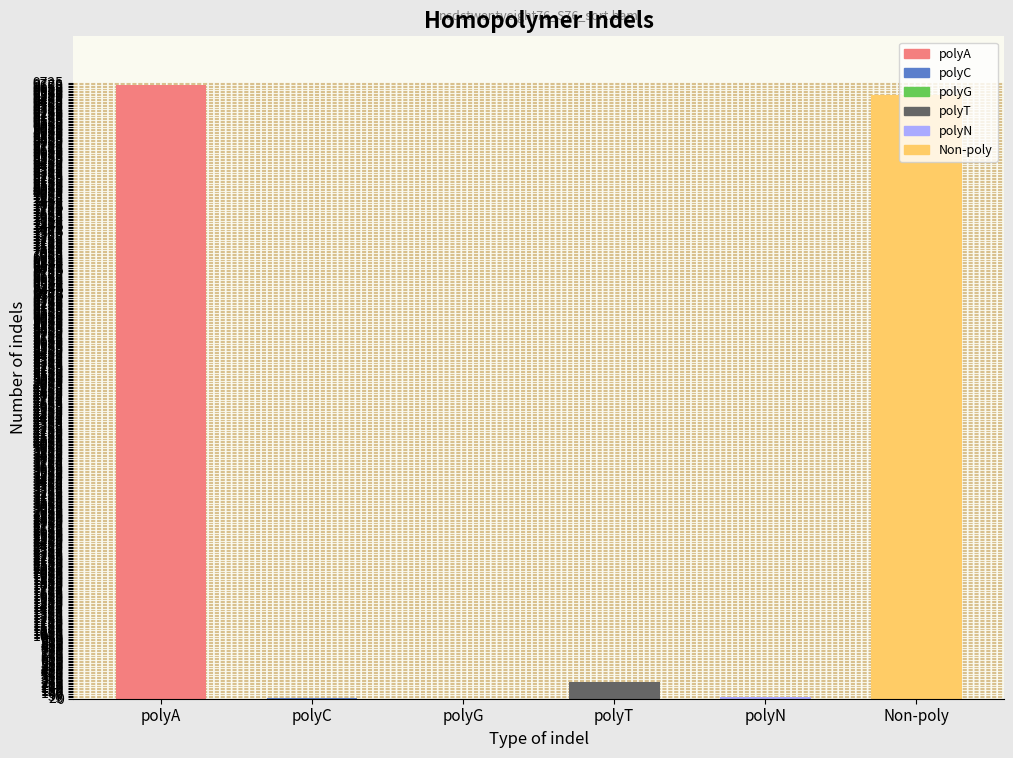

What is the sum of all values?

19518